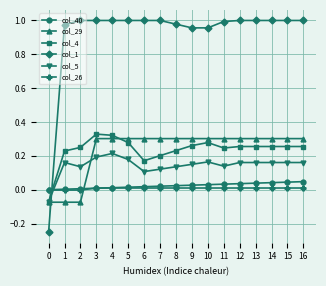

How many values in the col_5 series are below 0?

1